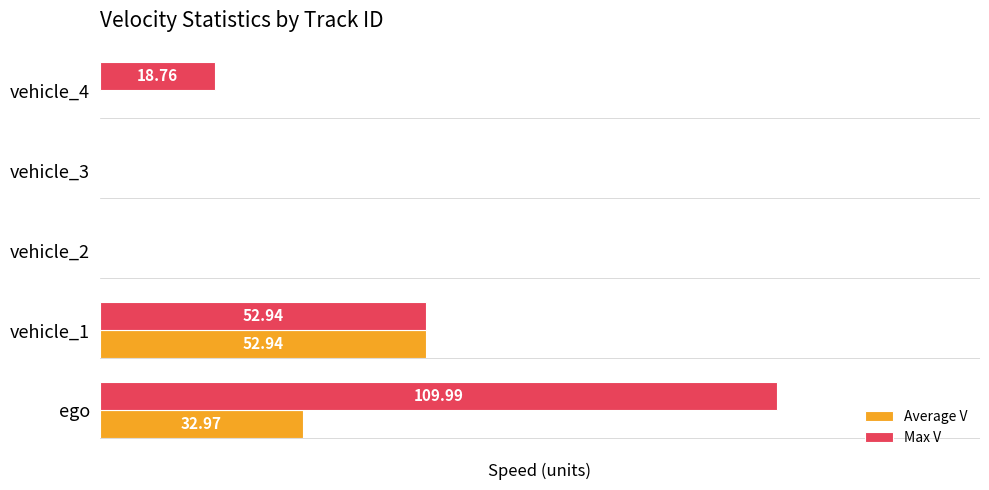

Where is Max V nearest to the value 54?

vehicle_1